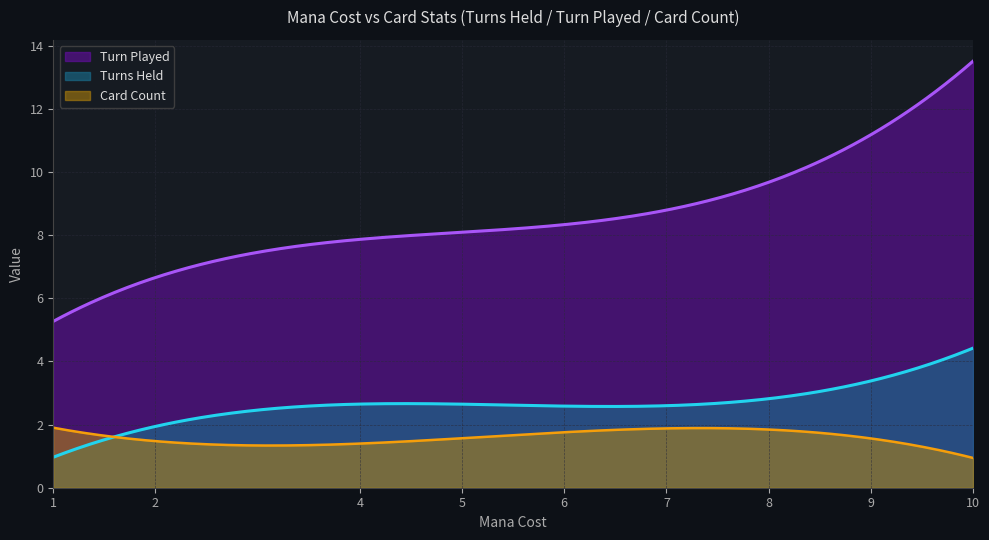

What is the difference between the second highest and minimum values in the Card Count series?

0.9